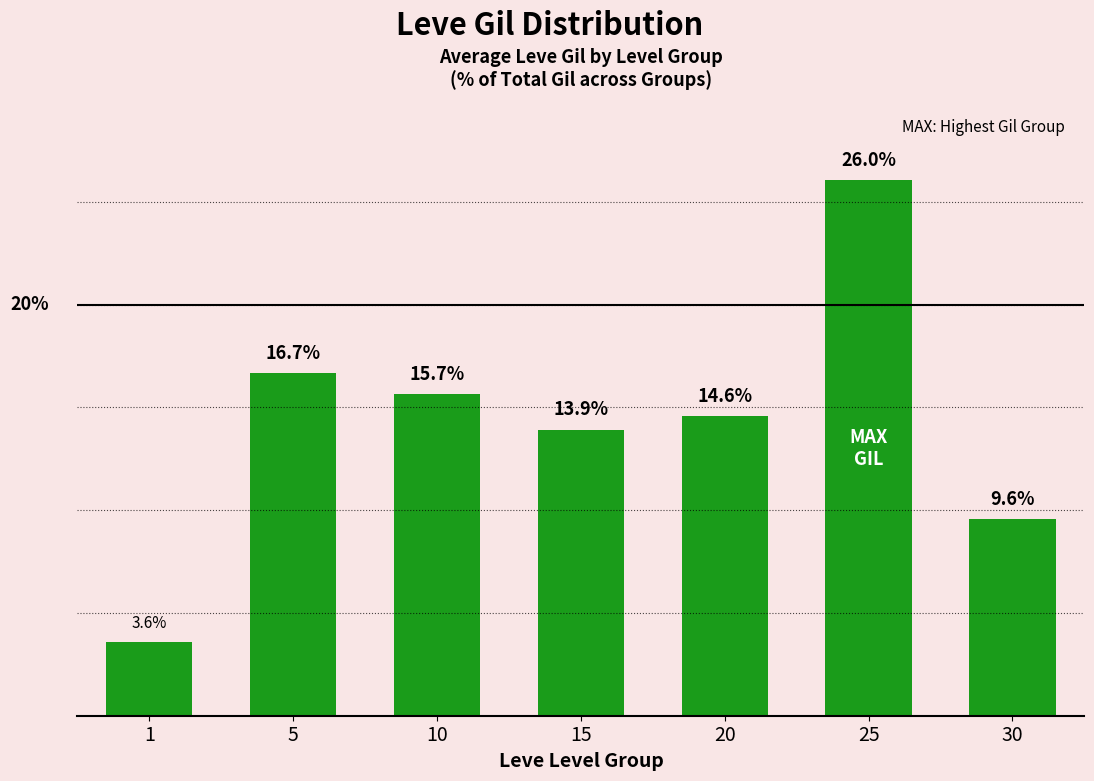

List the labels in order of value, largest first.

25, 5, 10, 20, 15, 30, 1